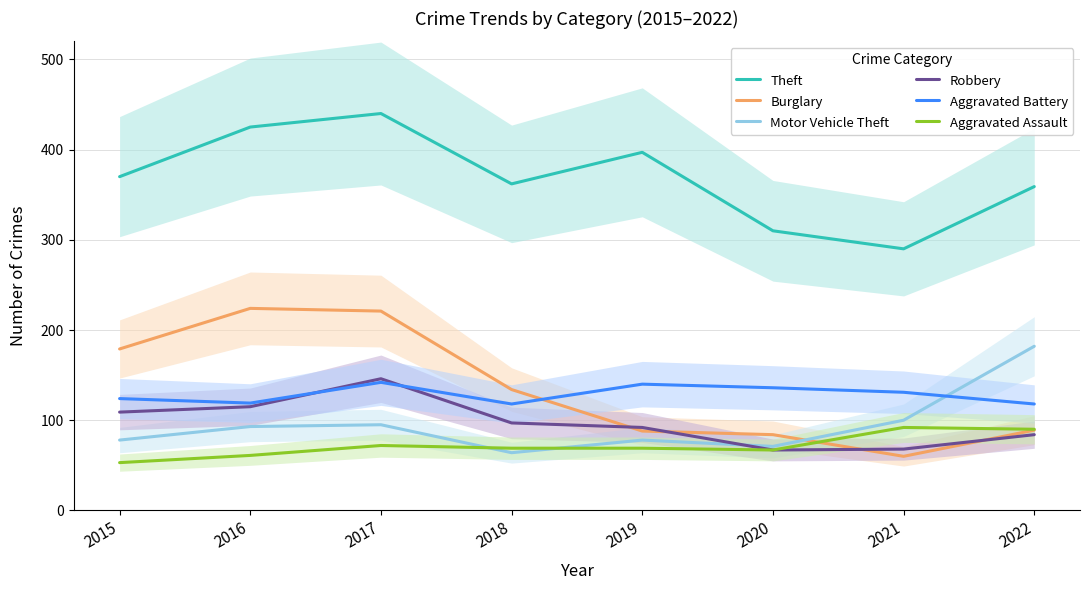

At which label does Aggravated Battery first exceed 131?

2017